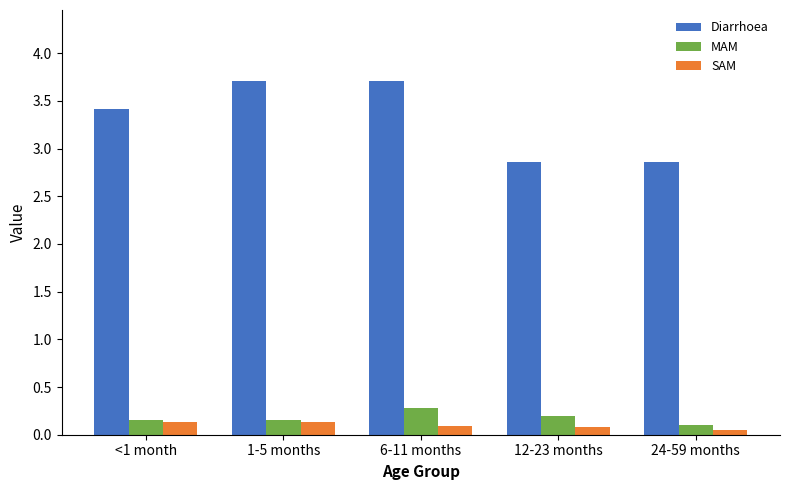

What is the maximum value shown in the chart?

3.7